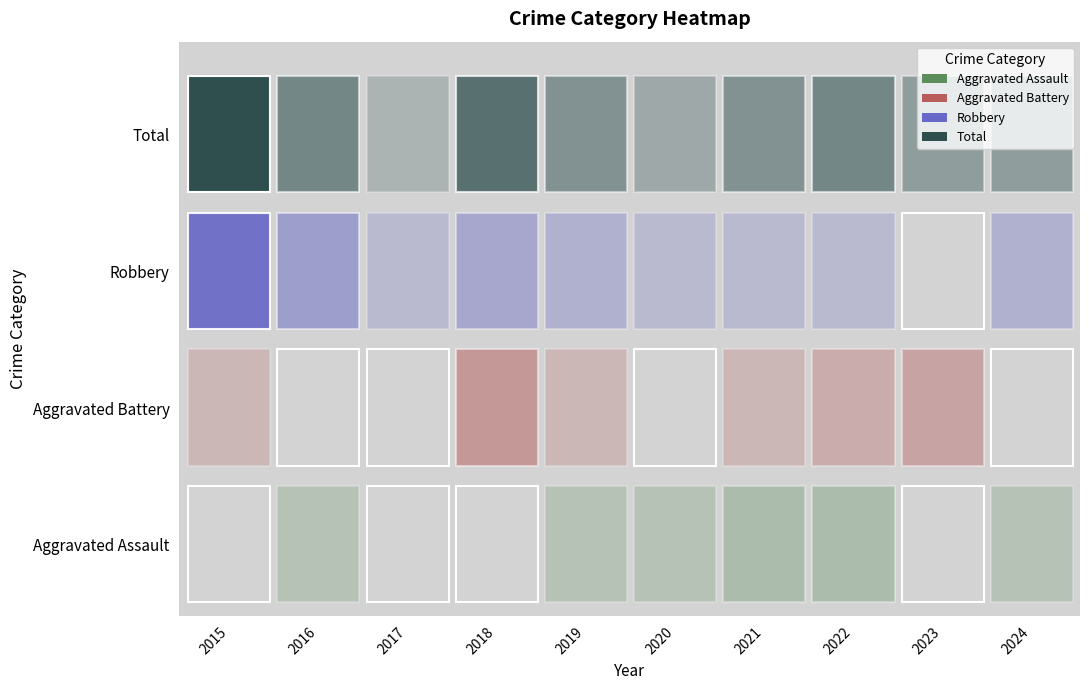

How many values in Aggravated Assault are above zero?

6